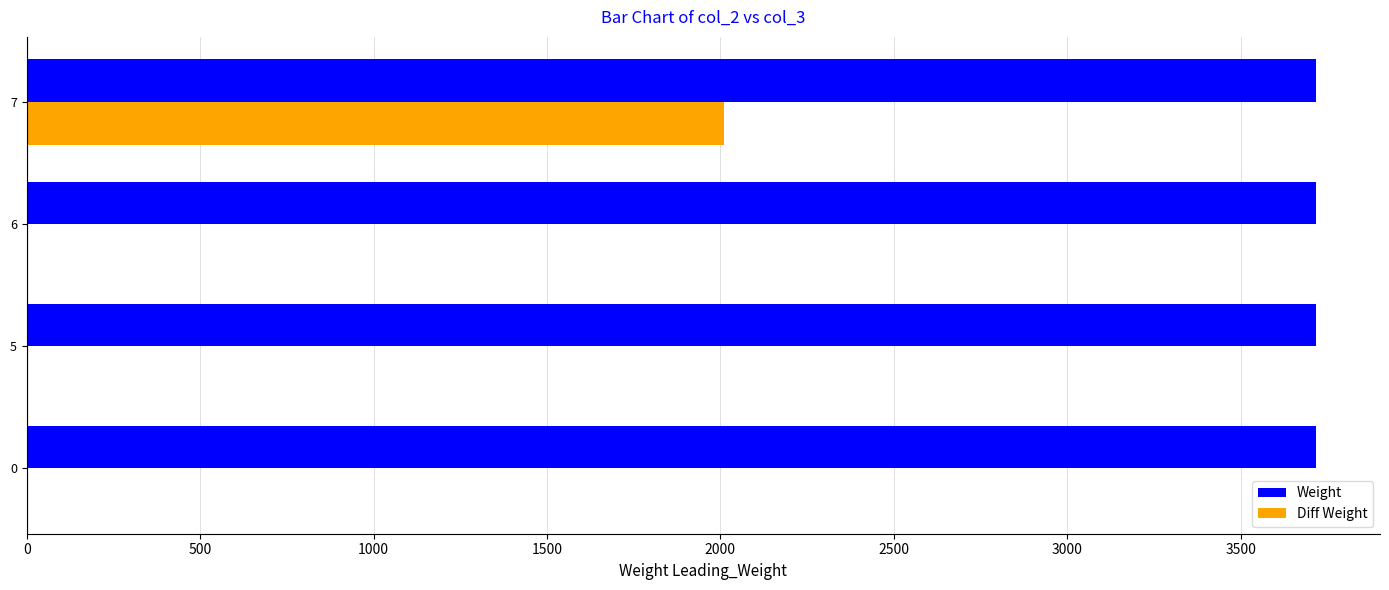

What is the average value of the Weight series?

3716